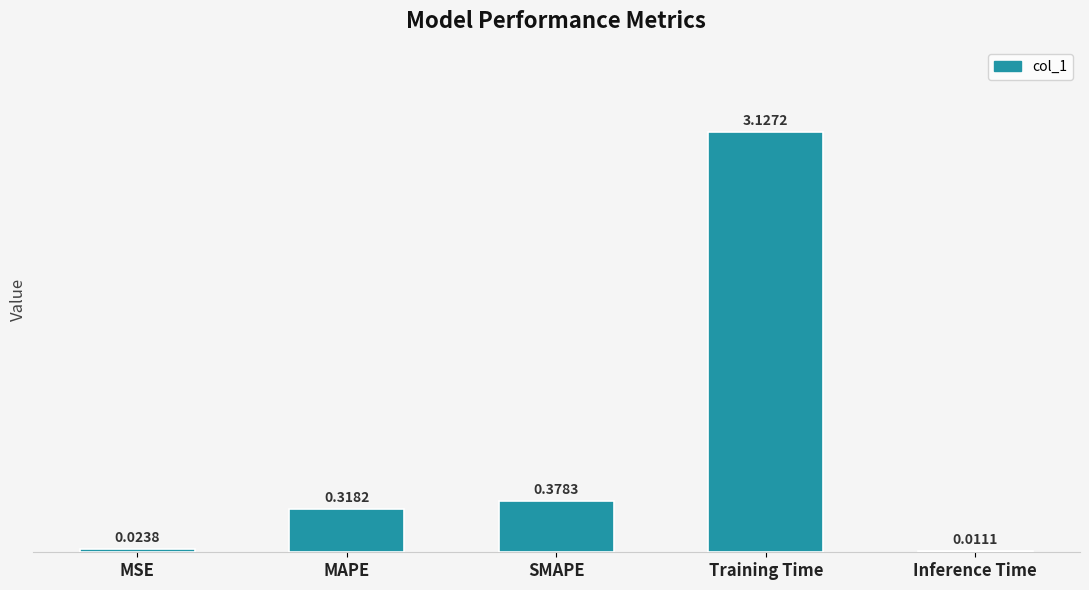

Where is the data nearest to the value 1?

SMAPE